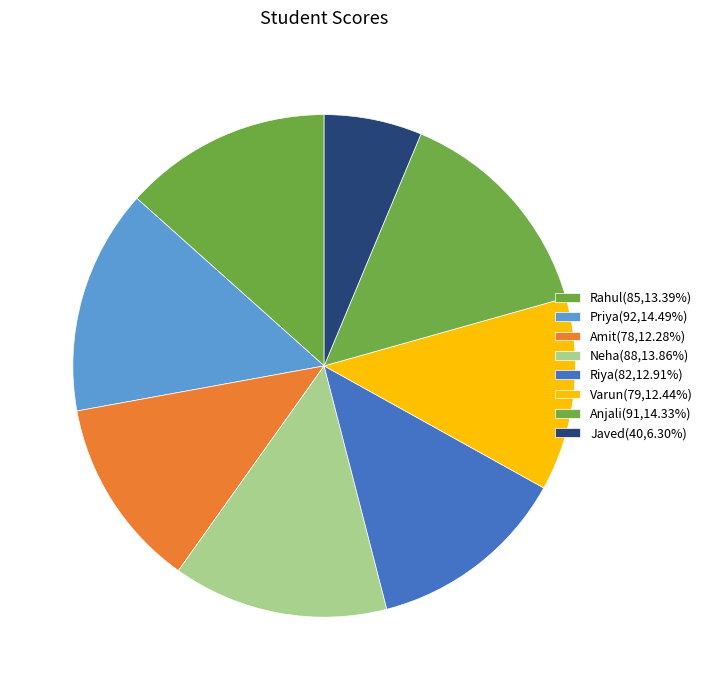

How many segments does this pie chart have?

8